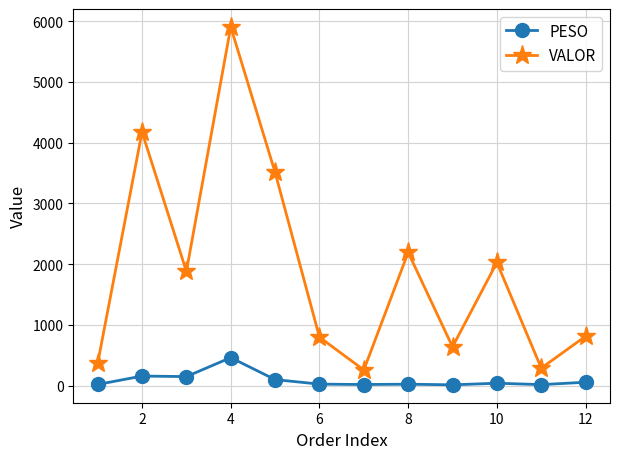

Which series has the largest range (max minus min)?

VALOR